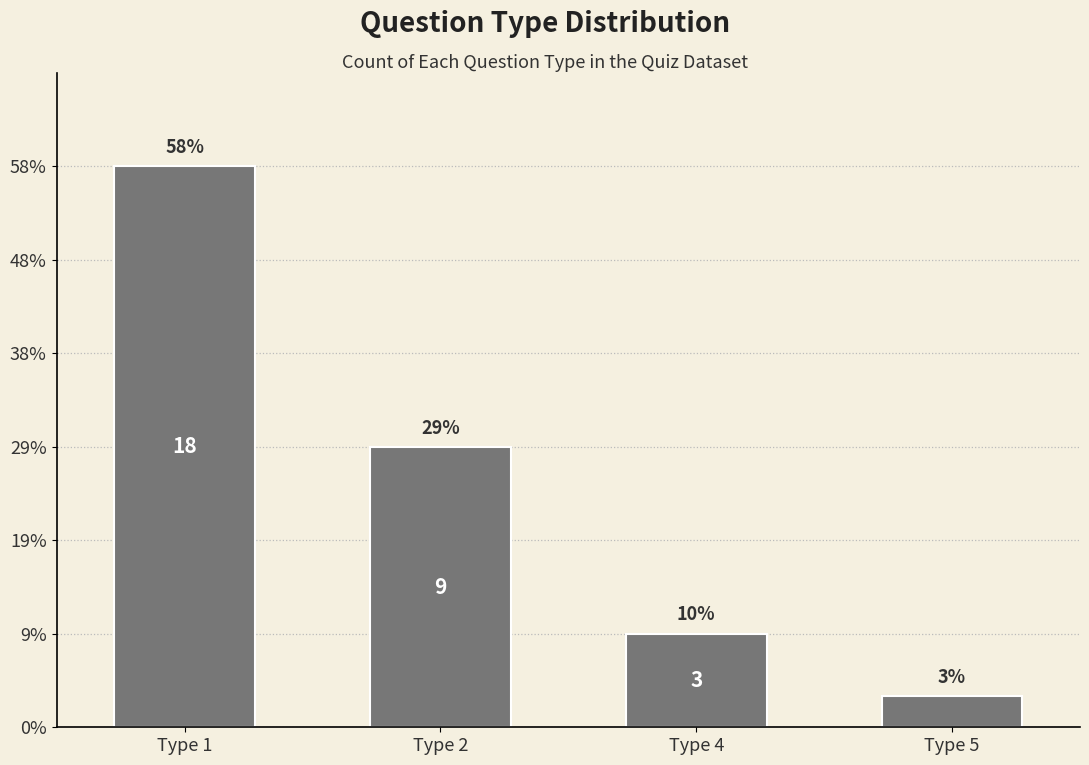

Reading left to right, extract all data points from this chart.

18	9	3	1